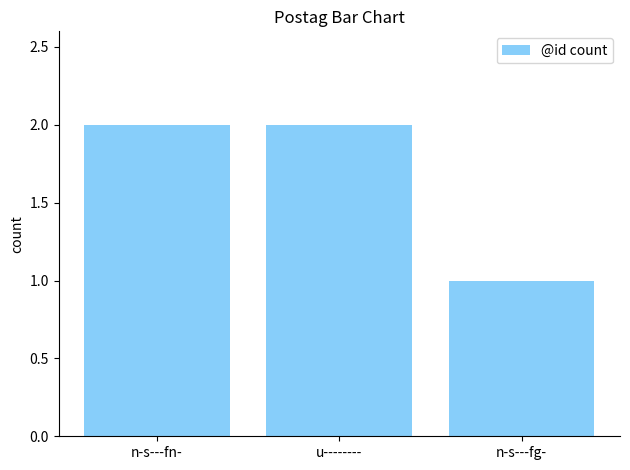

What is the sum of the values at n-s---fg- and n-s---fn-?

3